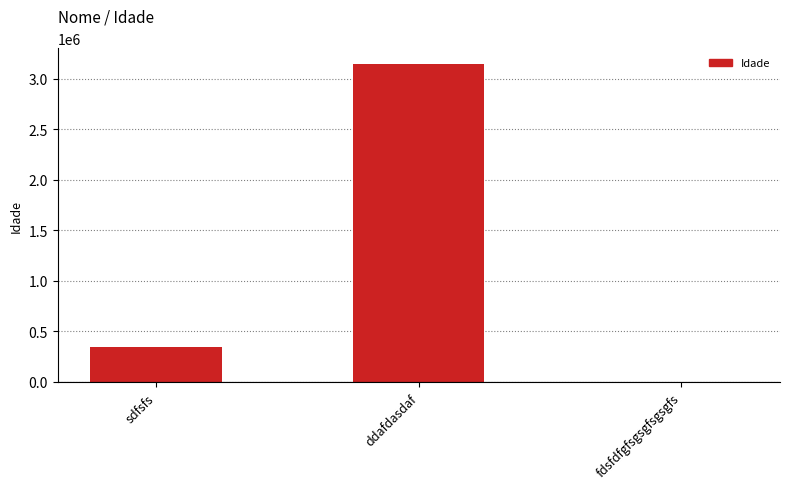

Which label corresponds to the largest value in the chart?

ddafdasdaf